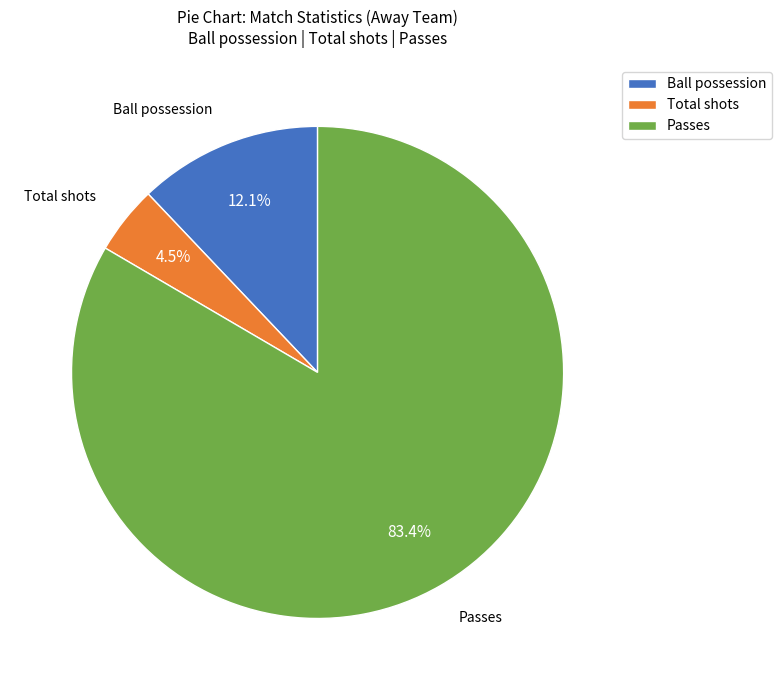

What is the ratio of the value at Total shots to the value at Ball possession?

0.4